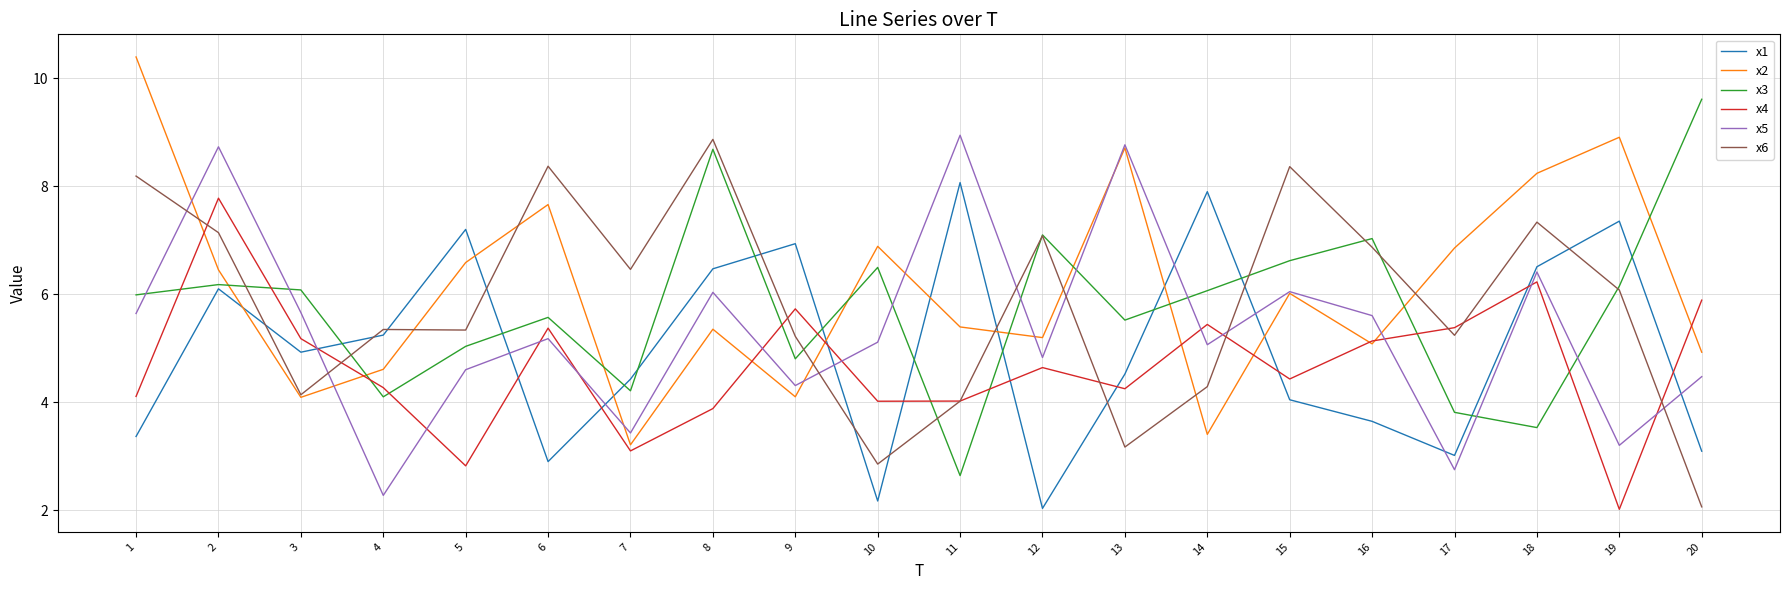

At how many categories does at least one series exceed 3?

20